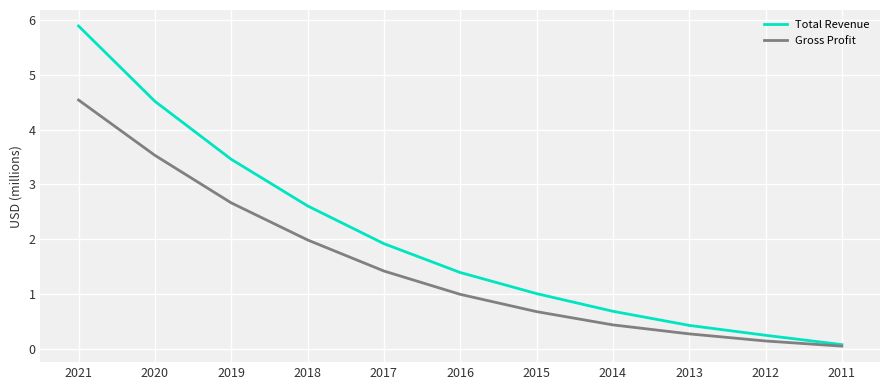

What is the total value across all series at 2012?

0.4